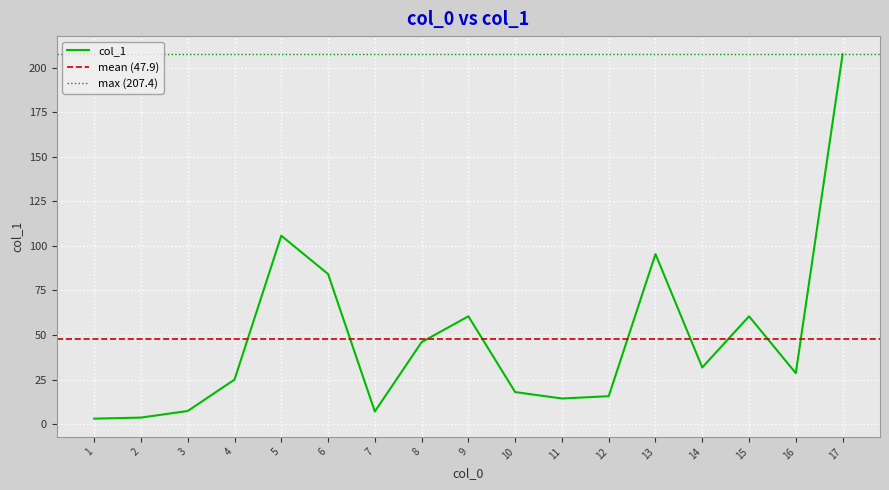

How many values are below 28?

8